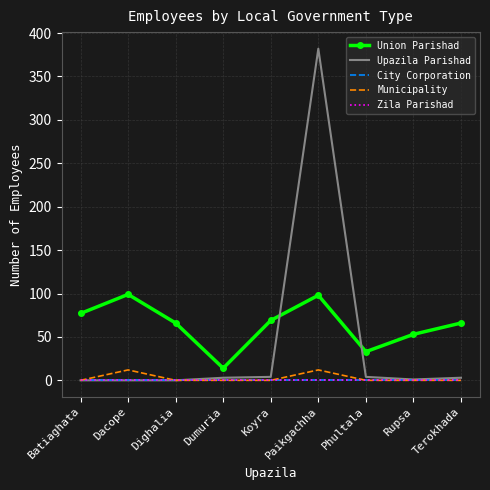

True or false: Municipality has more than 0 interior local peaks.

True